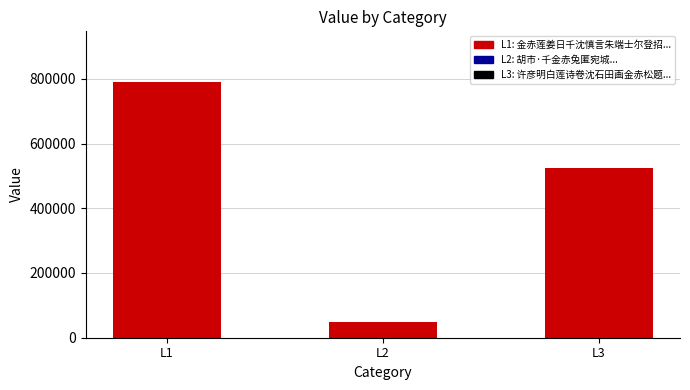

List the labels in order of value, largest first.

L1, L3, L2